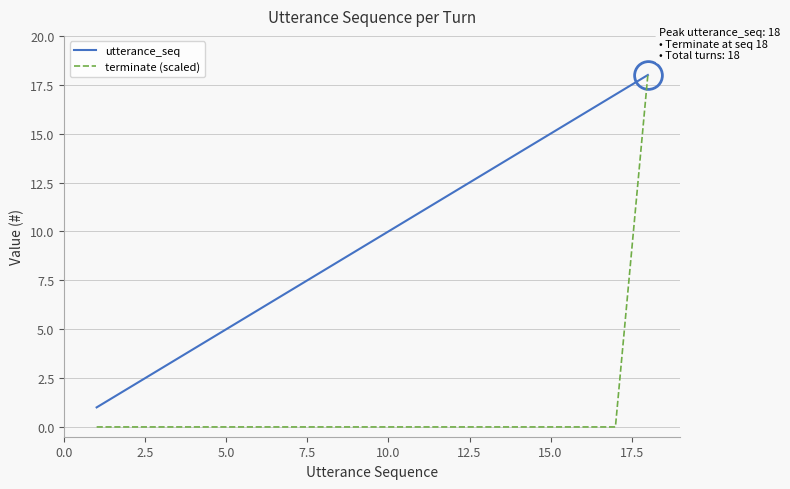

Which series has the largest total across all categories?

utterance_seq